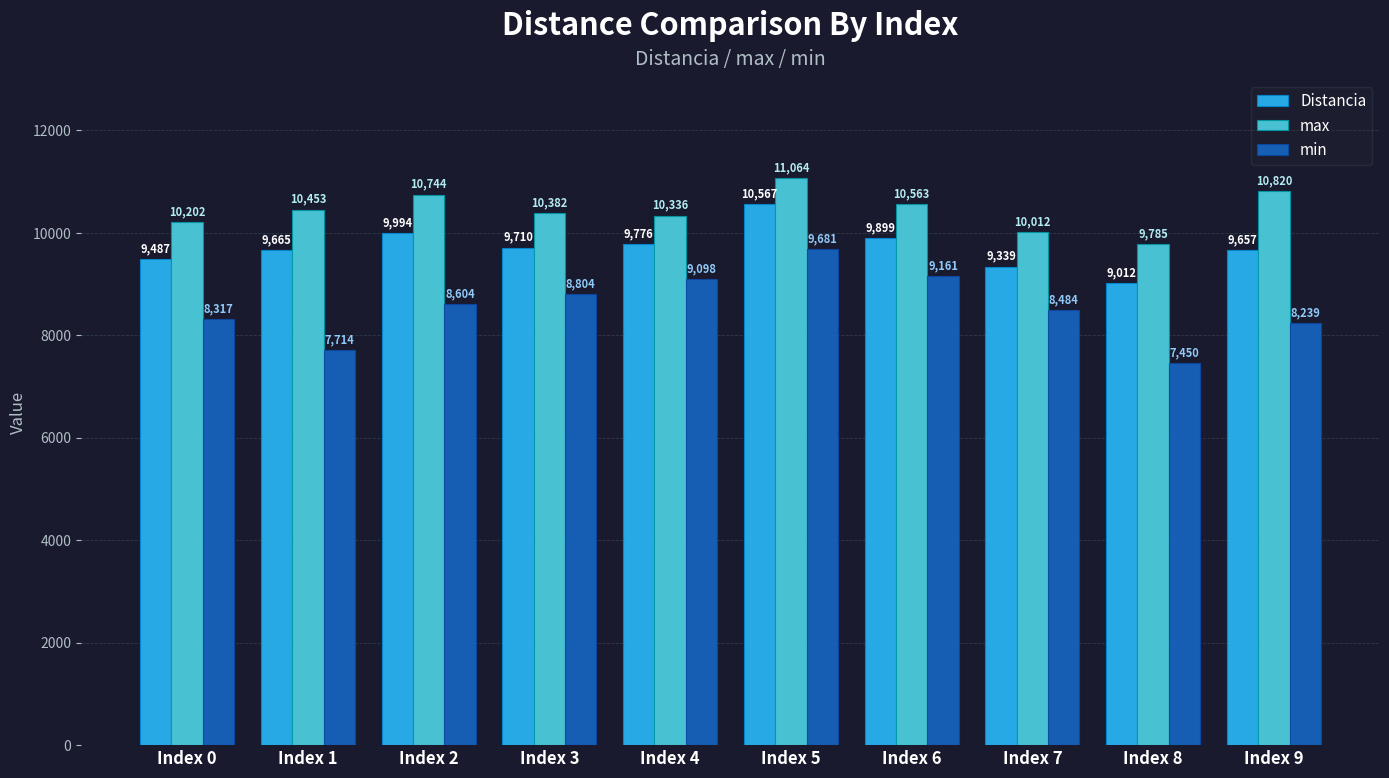

What is the difference between the highest and lowest values at Index 1?

2739.0